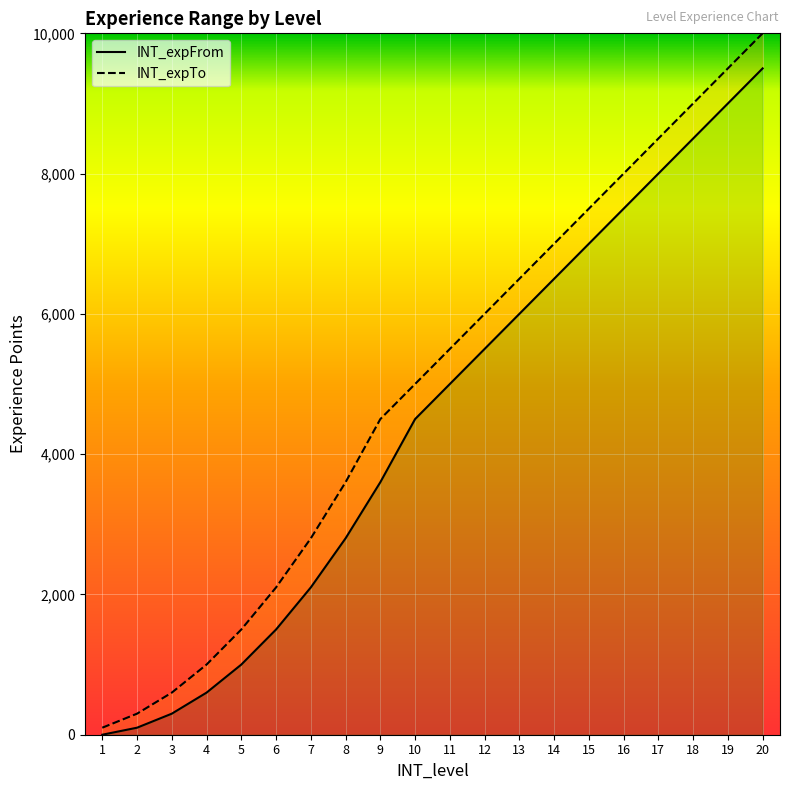

The value of INT_expTo at 17 is 3837. True or false?

False